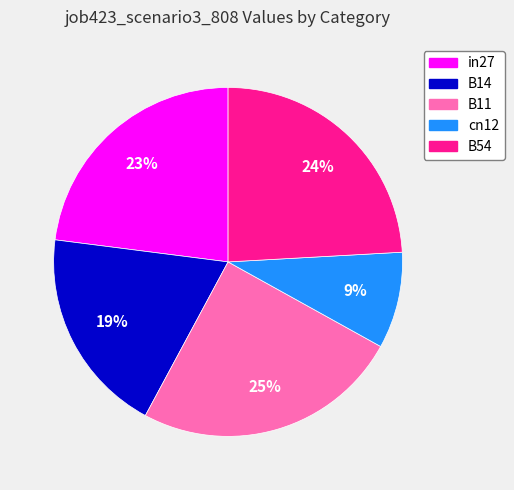

The B11 slice represents 25% of the pie. True or false?

True